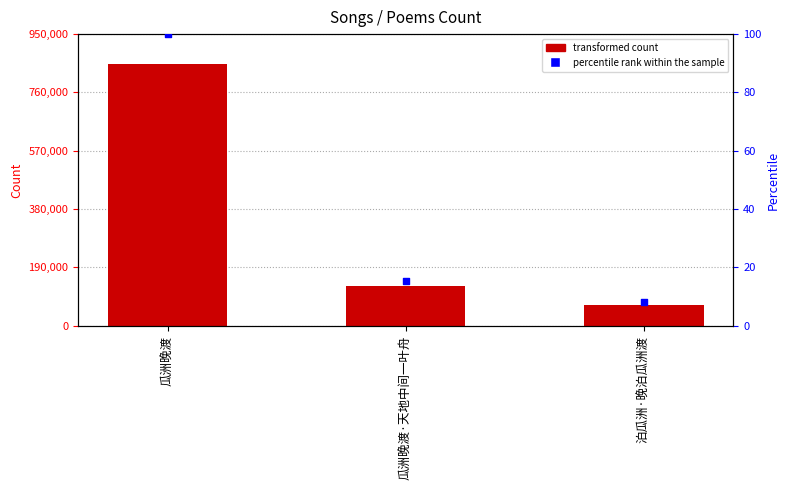

Which series has the largest total across all categories?

col_0